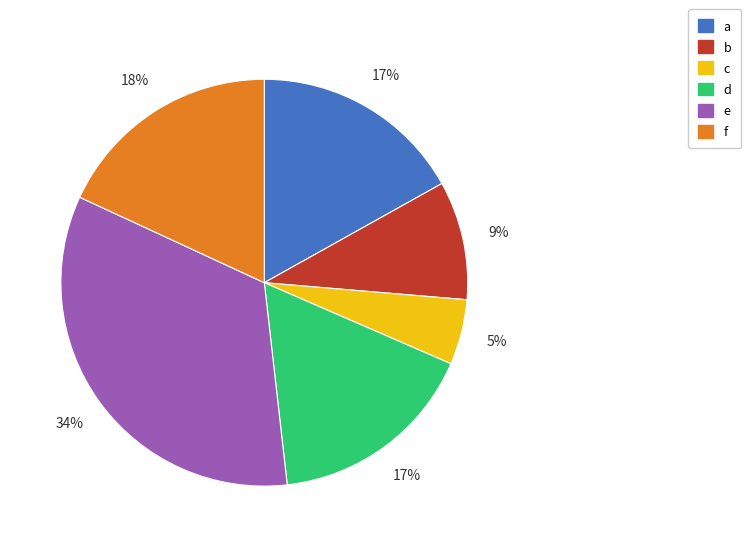

How many segments does this pie chart have?

6